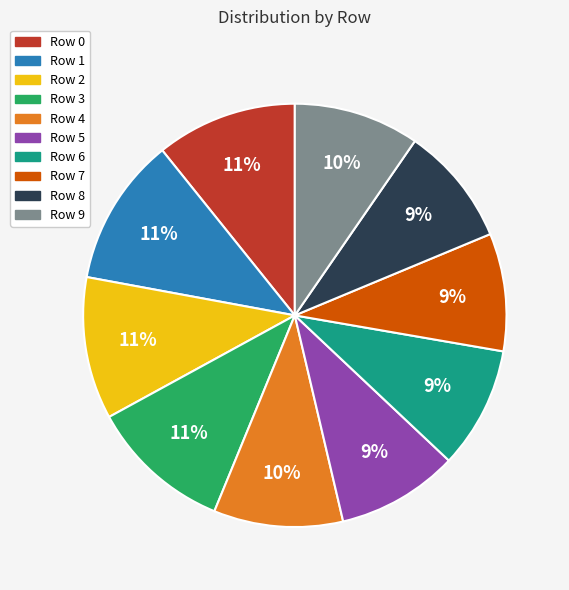

Which has a higher value, Row 2 or Row 7?

Row 2